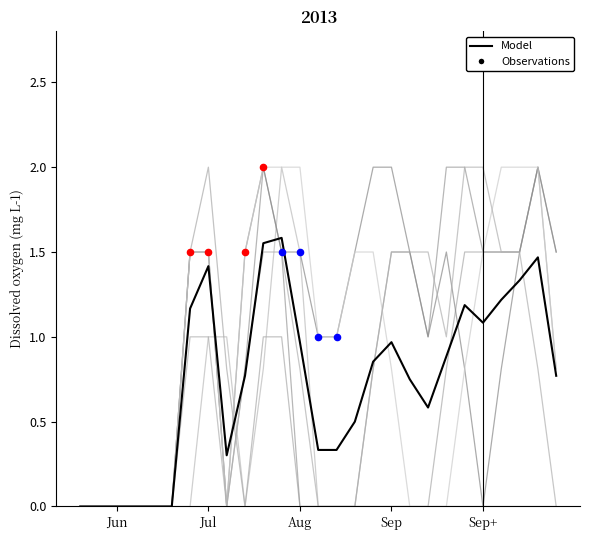

How many lines are shown in the chart?

7